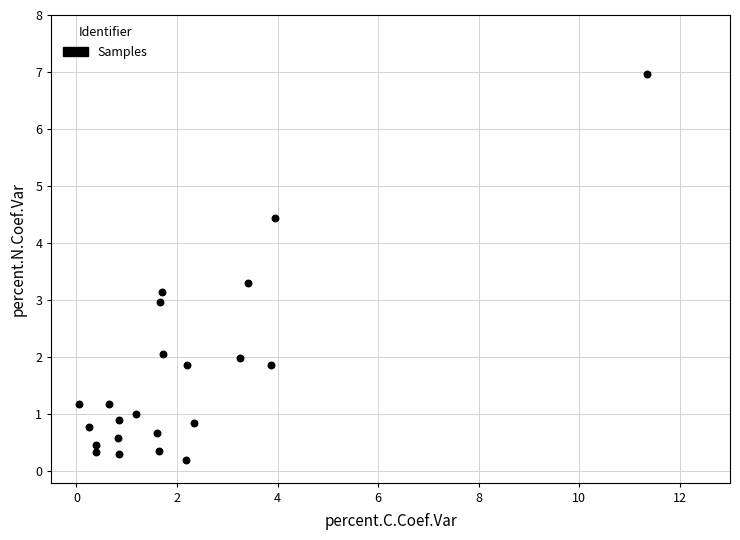

What is the range of Y values (max minus min)?

6.8